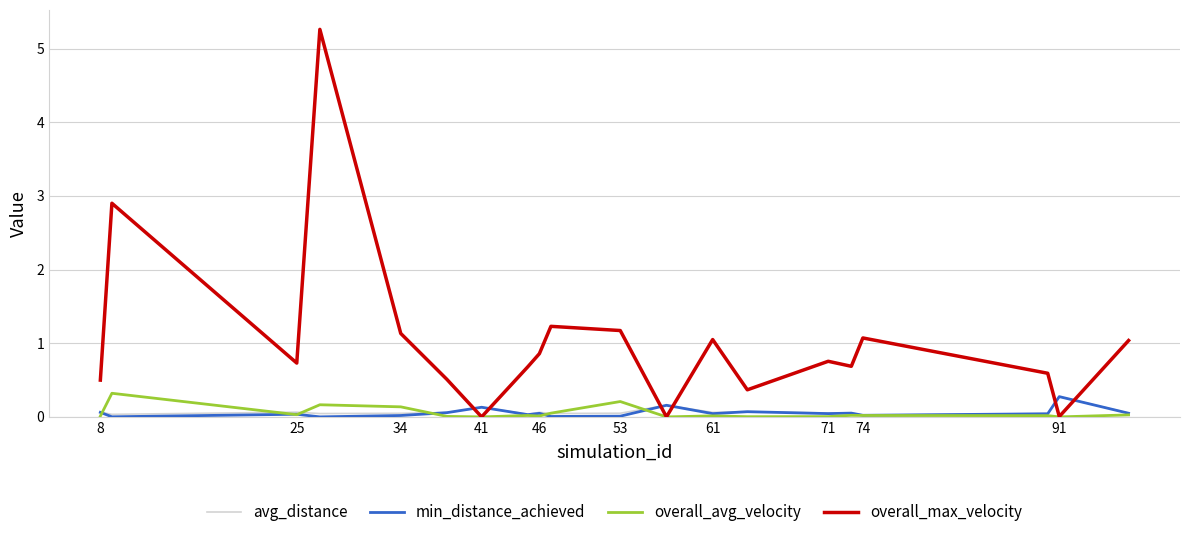

True or false: min_distance_achieved and overall_max_velocity intersect in this chart.

True